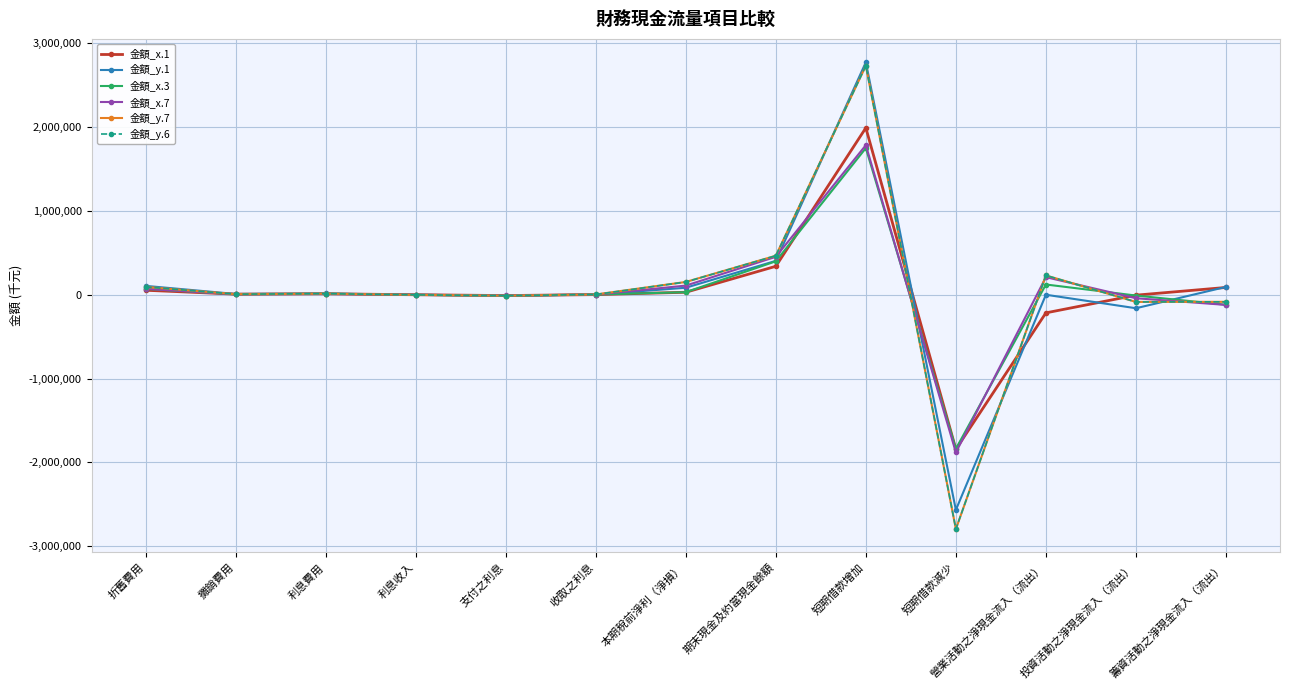

How many series are shown in this chart?

6